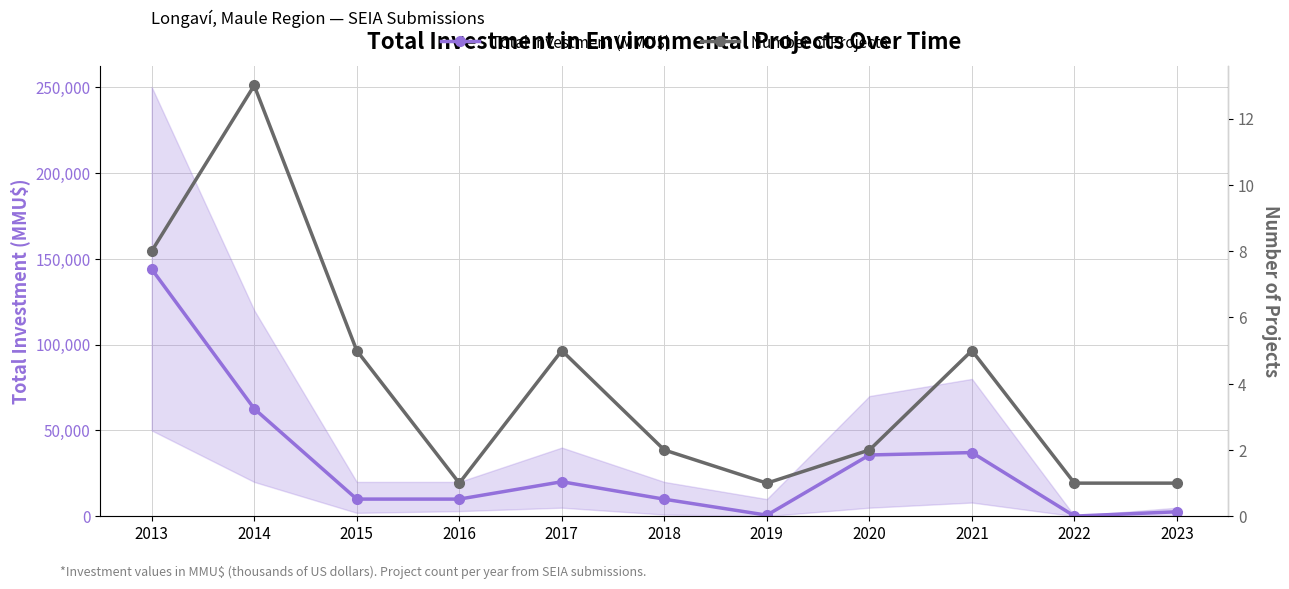

True or false: Total Investment (MMU$) and Number of Projects cross at least once.

False